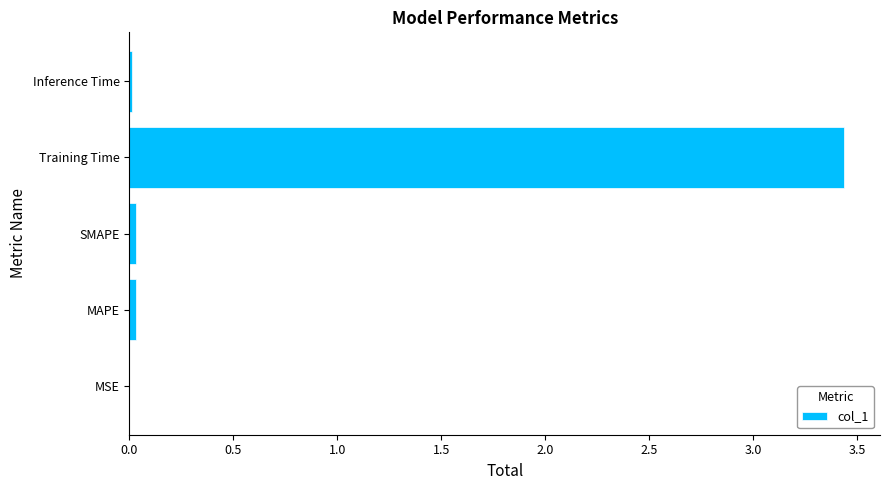

Is it true that the value at MAPE is 0.0?

True